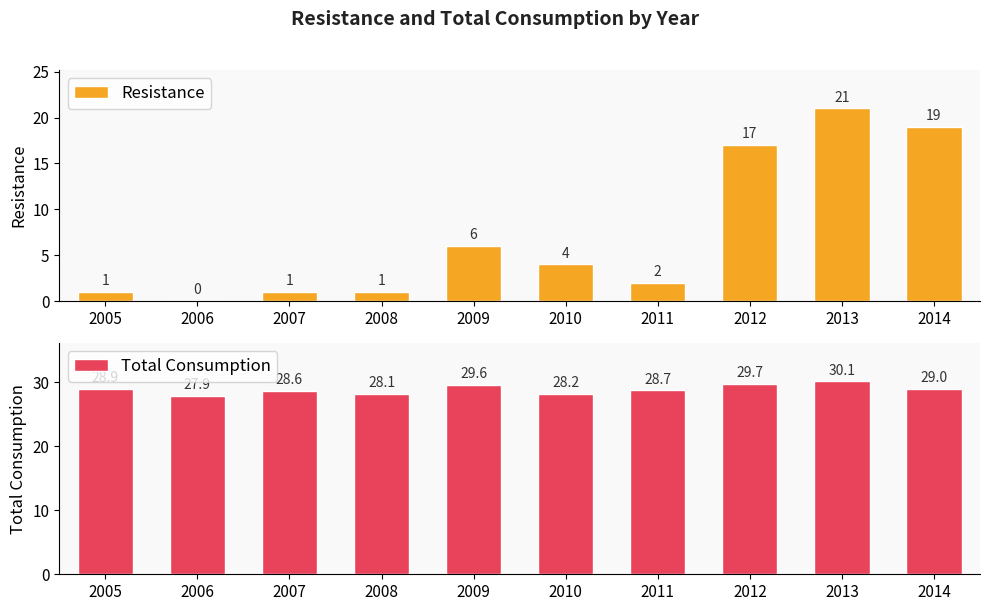

What is the difference between the second highest and second lowest values in the Total Consumption series?

1.6